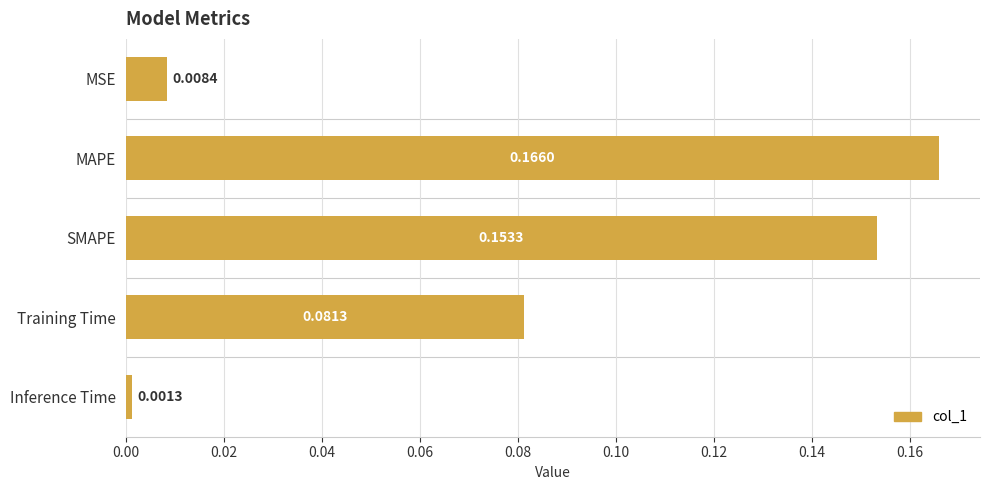

Are the bars horizontal?

Yes